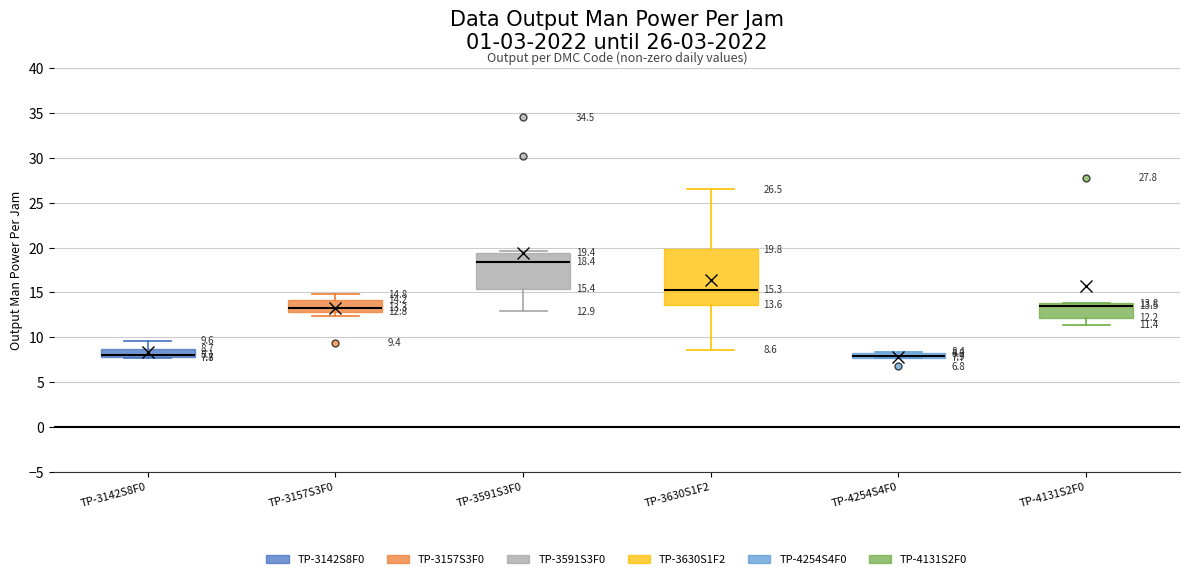

Comparing the boxes themselves (not the whiskers), which one is the tallest?

TP-3630S1F2